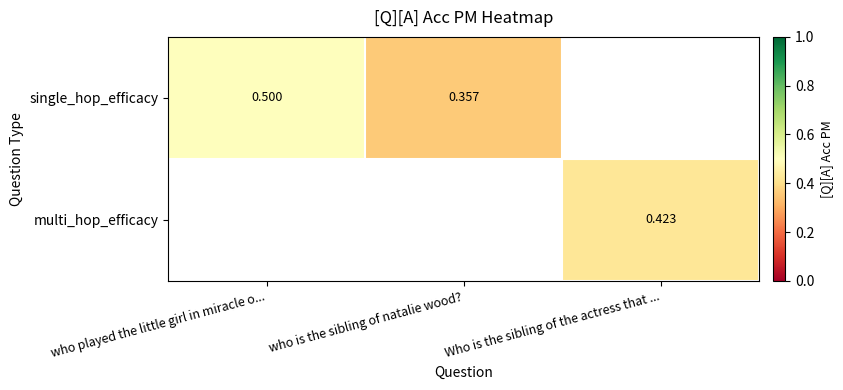

At who is the sibling of natalie wood?, list the series in order from smallest to largest.

single_hop_efficacy, multi_hop_efficacy